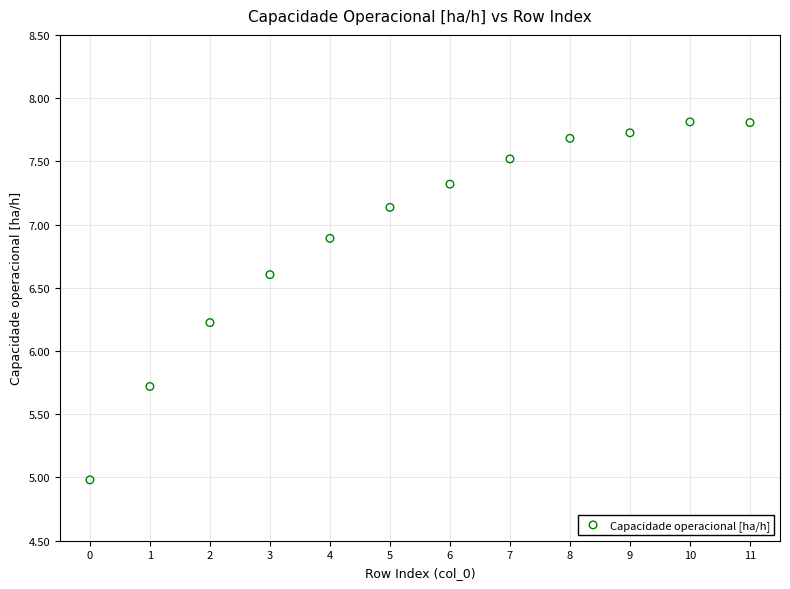

What Y value in the scatter plot is closest to 6?

6.2